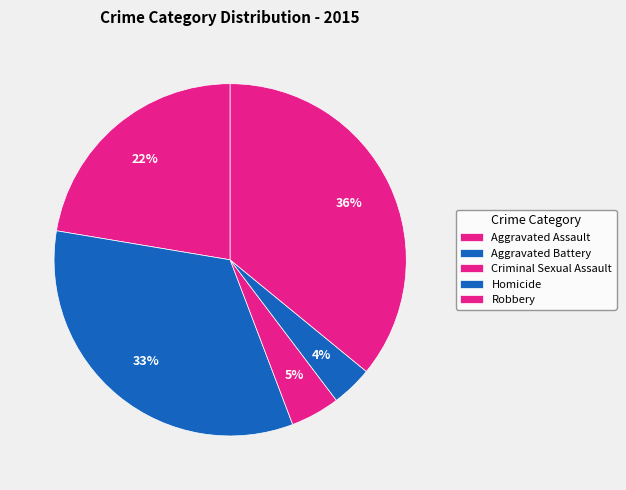

Is there any slice that represents more than half of the pie?

No